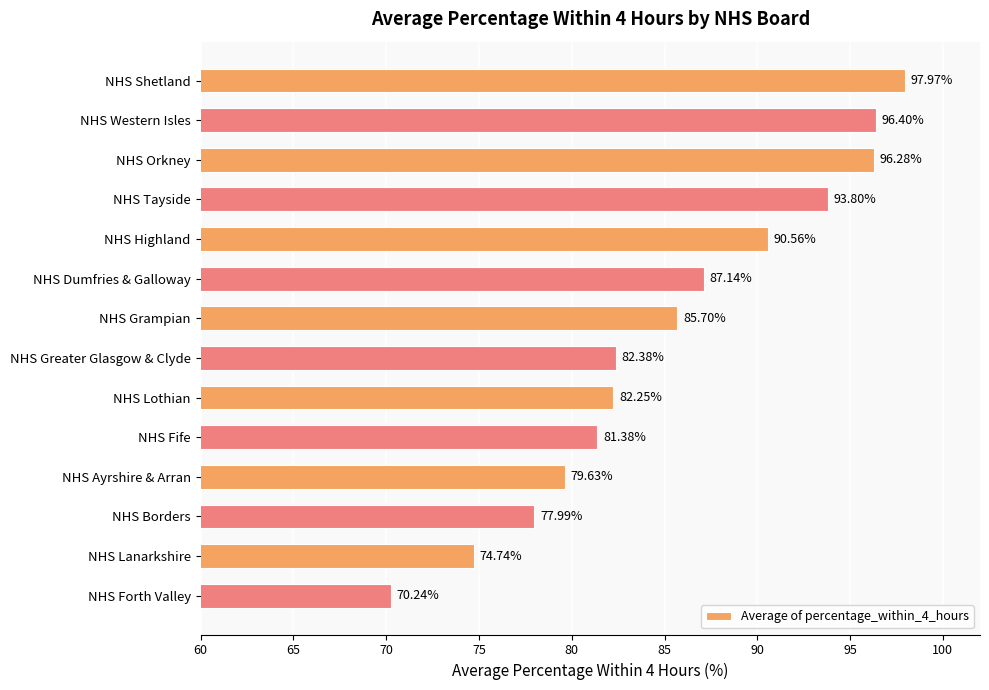

Approximately how many times larger is the value at NHS Highland compared to NHS Lothian?

1.1